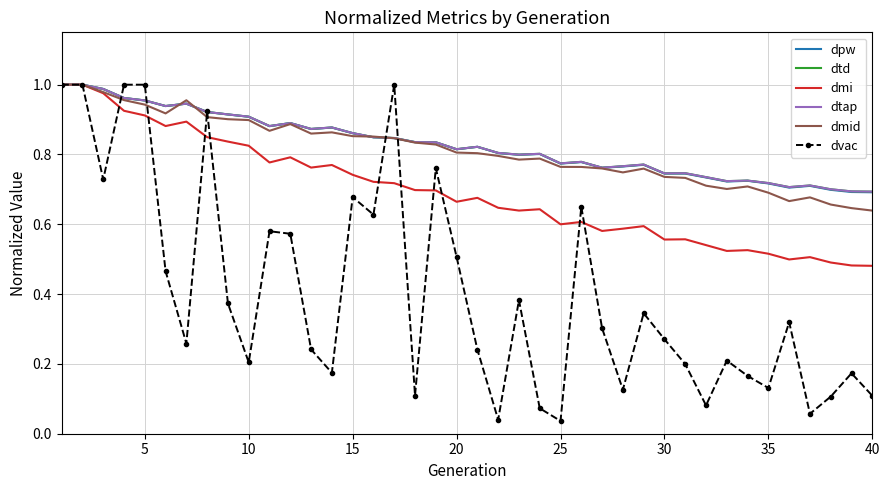

What is the value of the dtap point at the 33rd from the left?

0.7